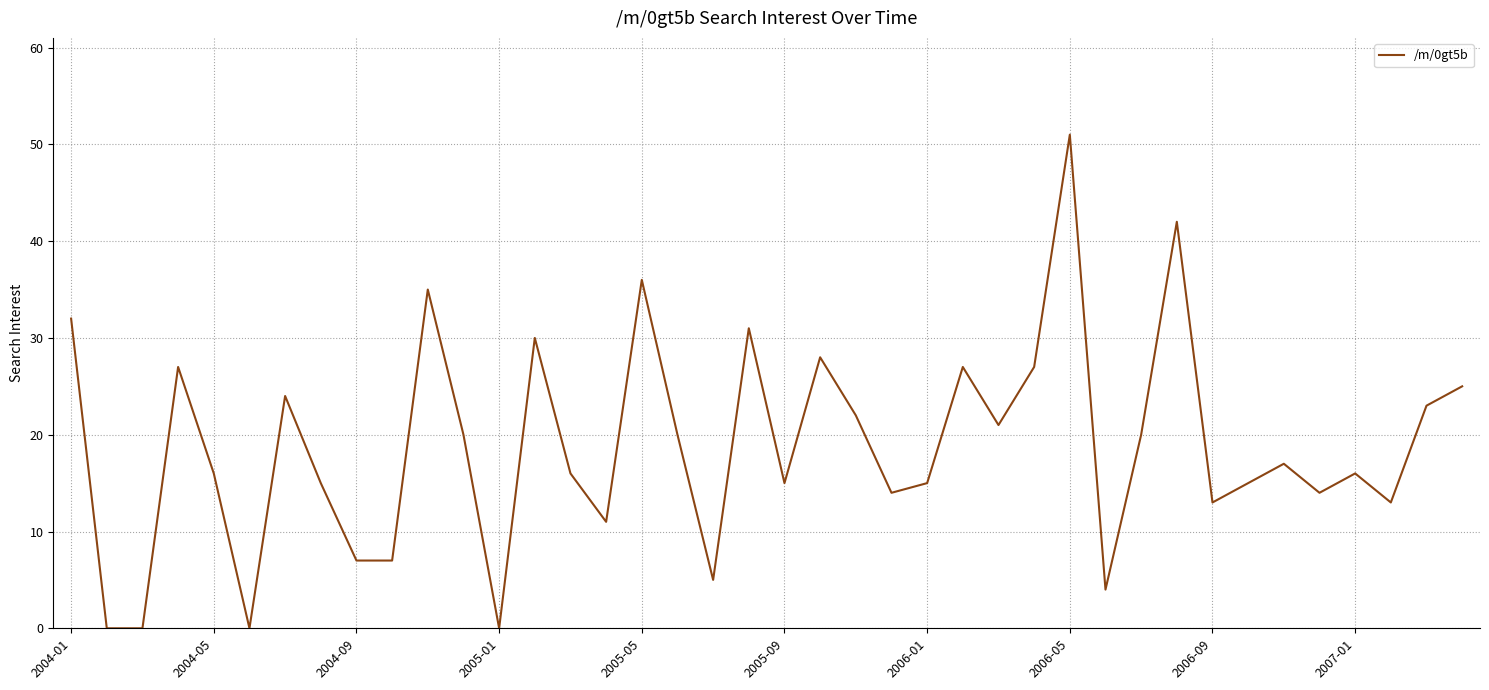

Reading right to left, what are all the values shown in this chart?

25	23	13	16	14	17	15	13	42	20	4	51	27	21	27	15	14	22	28	15	31	5	20	36	11	16	30	0	20	35	7	7	15	24	0	16	27	0	0	32